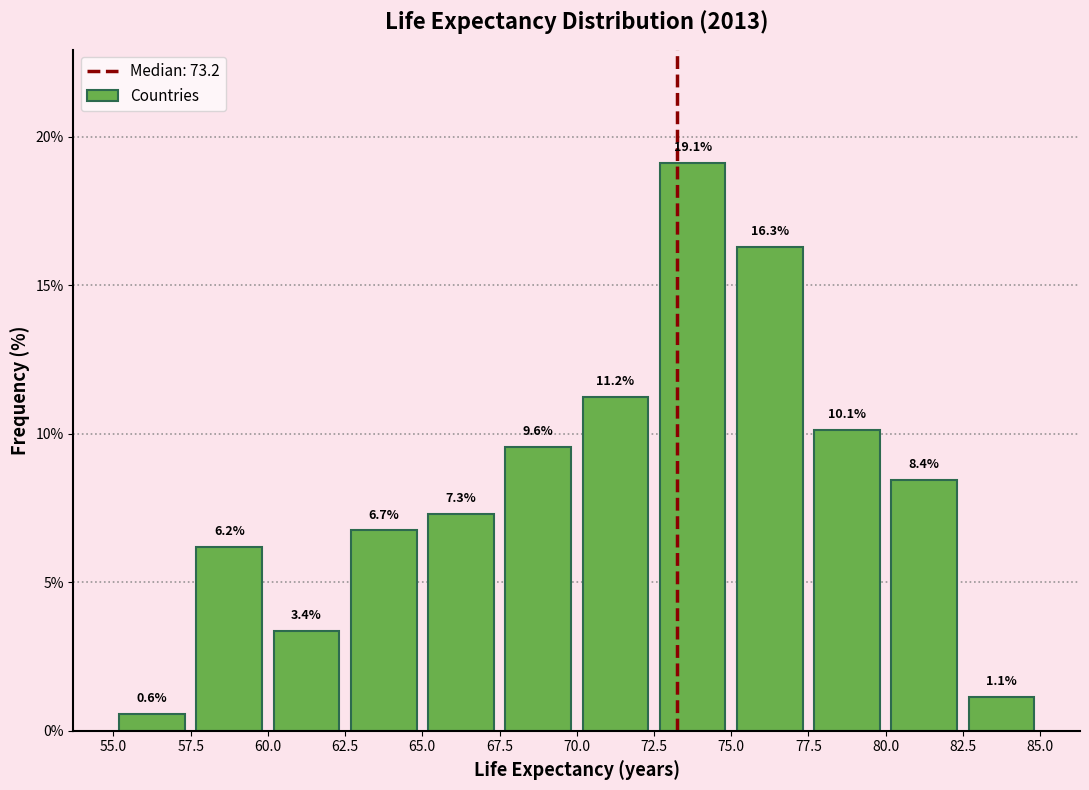

Reading left to right, list every bar in this chart as the range it spans on the x-axis followed by its height.

55.0 to 57.5: 0.6
57.5 to 60.0: 6.2
60.0 to 62.5: 3.4
62.5 to 65.0: 6.7
65.0 to 67.5: 7.3
67.5 to 70.0: 9.6
70.0 to 72.5: 11.2
72.5 to 75.0: 19.1
75.0 to 77.5: 16.3
77.5 to 80.0: 10.1
80.0 to 82.5: 8.4
82.5 to 85.0: 1.1